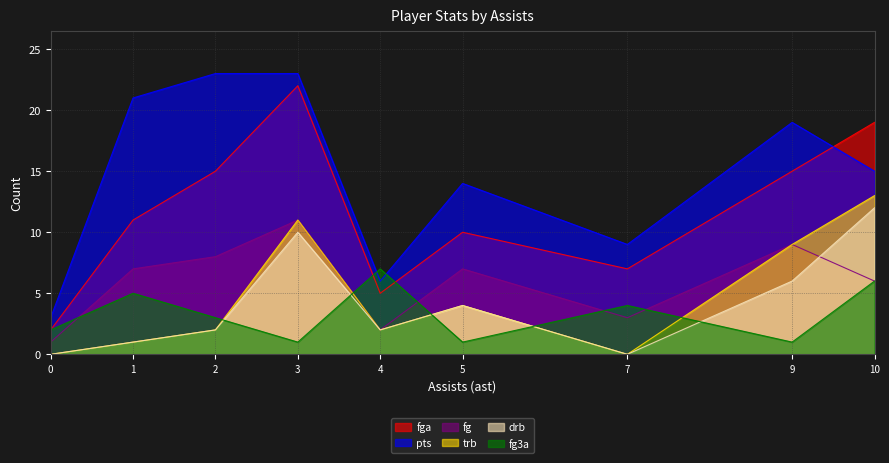

Between 1 and 10, which is larger?

10